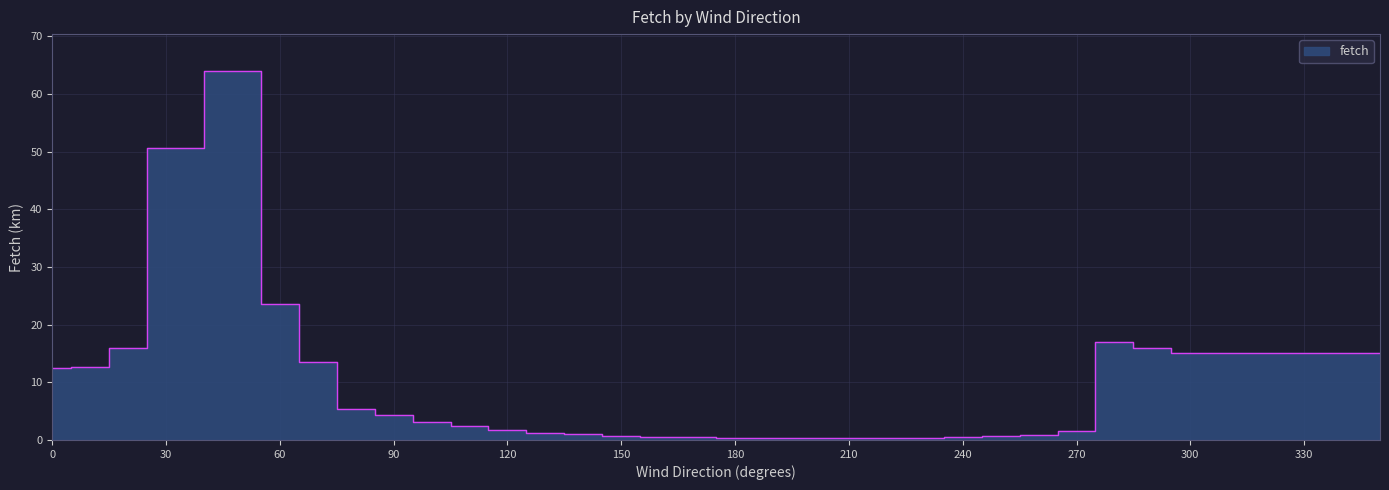

The chart shows a value of 26.0 at 300. True or false?

False